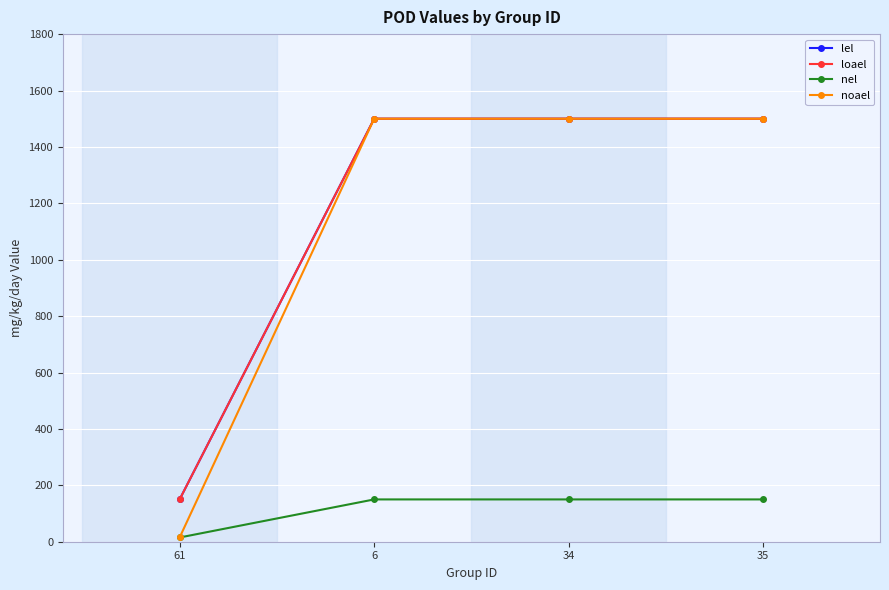

Is this an area chart (filled region under the line)?

No